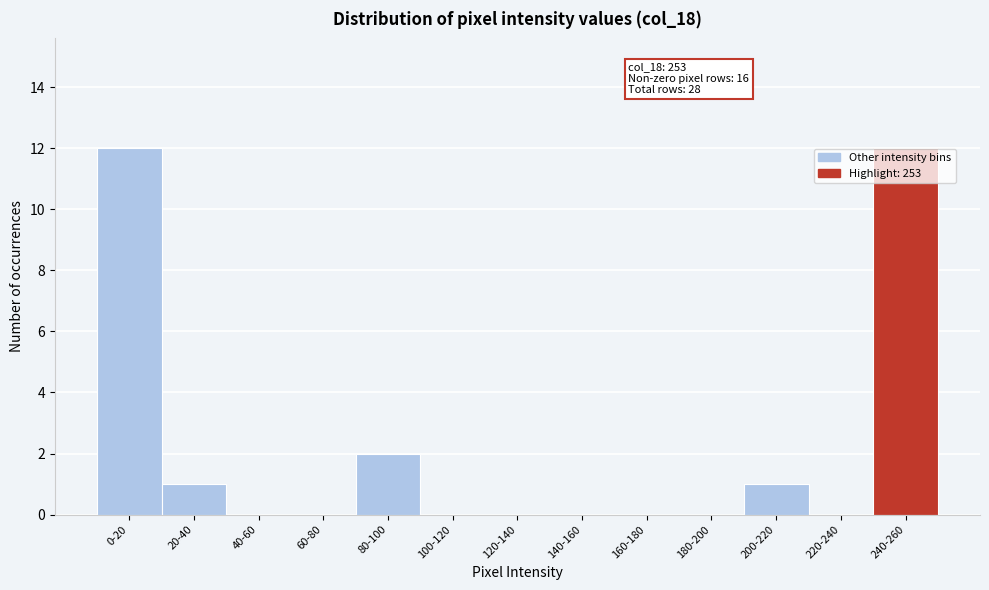

Reading right to left, transcribe all the data shown in this chart.

240-260=12	220-240=0	200-220=1	180-200=0	160-180=0	140-160=0	120-140=0	100-120=0	80-100=2	60-80=0	40-60=0	20-40=1	0-20=12